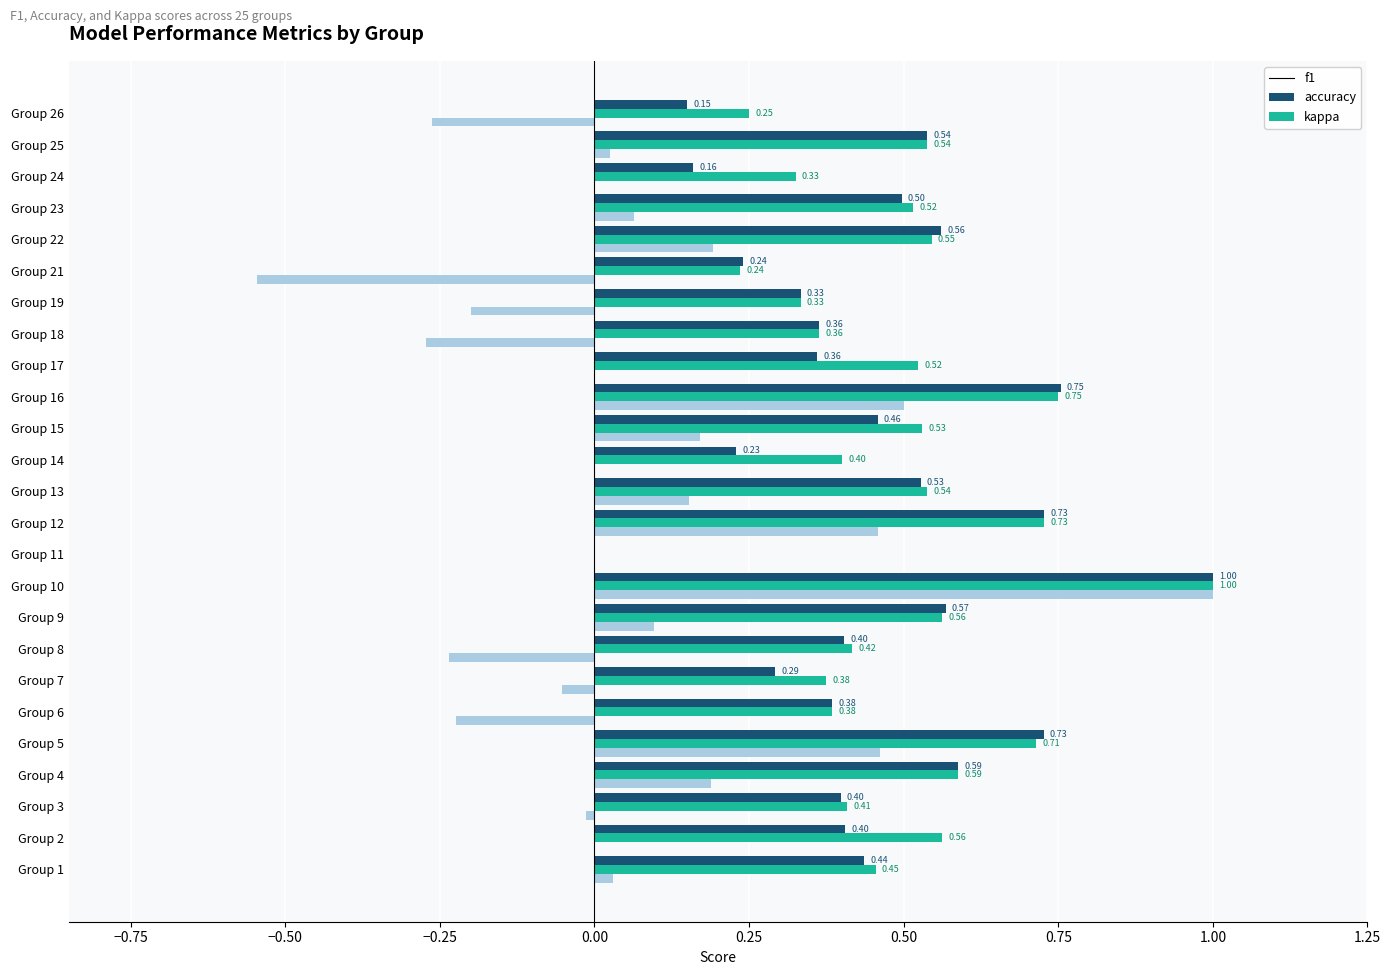

Which series changed the most between Group 2 and Group 9?

f1